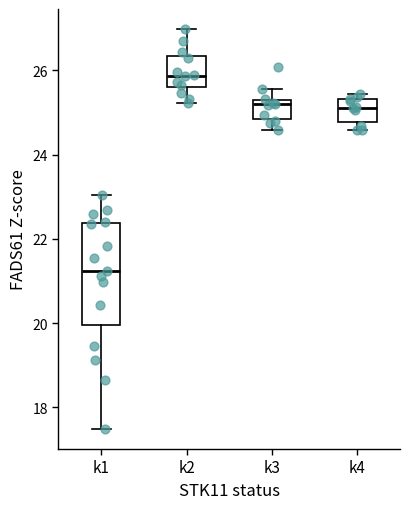

Reading left to right, read every box against the y-axis: the position of its median line, the range the box covers, and the ends of its whiskers. The values are not printed on the chart, so give them approximately, as read against the axis.

k1: median 21.2, box 20.0 to 22.4, whiskers 17.4 to 23.0
k2: median 25.8, box 25.6 to 26.4, whiskers 25.2 to 27.0
k3: median 25.2 (just below the box's upper edge), box 24.8 to 25.2, whiskers 24.6 to 25.6
k4: median 25.2, box 24.8 to 25.4, whiskers 24.6 to 25.4 (just above the box's upper edge)